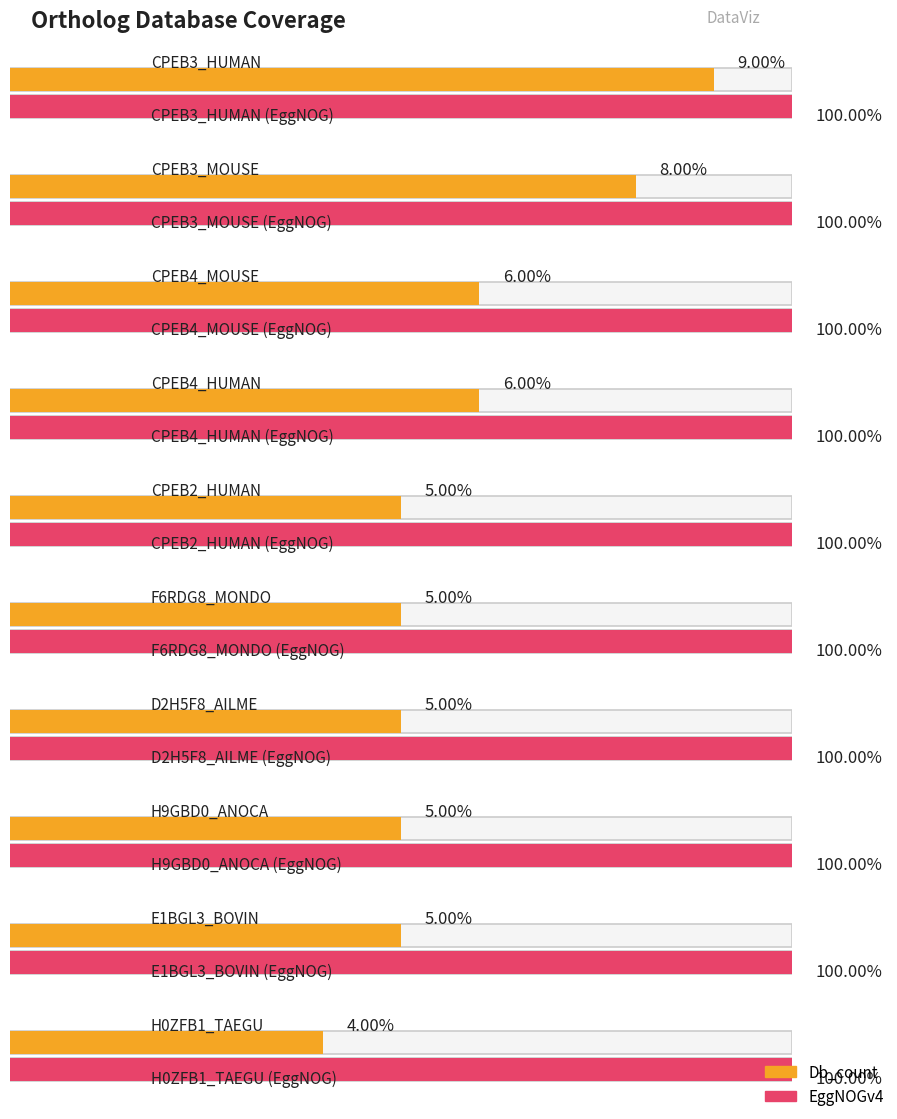

List the labels in order of EggNOGv4 value, largest first.

CPEB3_HUMAN, CPEB3_MOUSE, CPEB4_MOUSE, CPEB4_HUMAN, CPEB2_HUMAN, F6RDG8_MONDO, D2H5F8_AILME, H9GBD0_ANOCA, E1BGL3_BOVIN, H0ZFB1_TAEGU